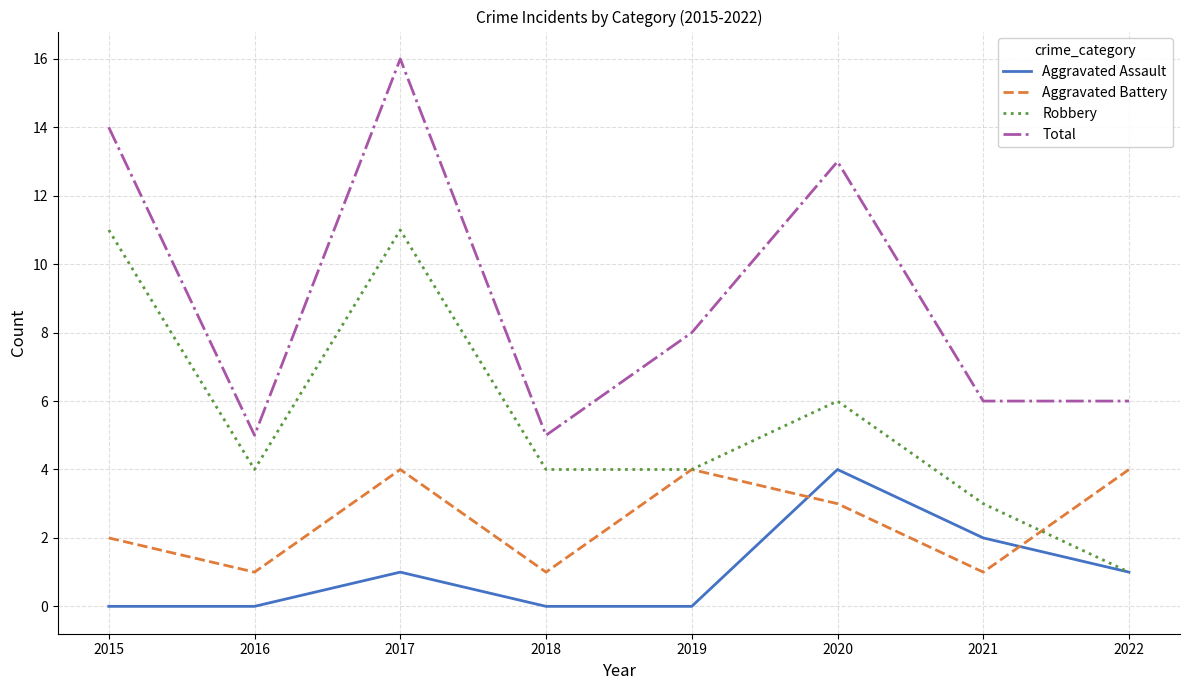

True or false: Aggravated Battery has a value of 3 at 2015.

False